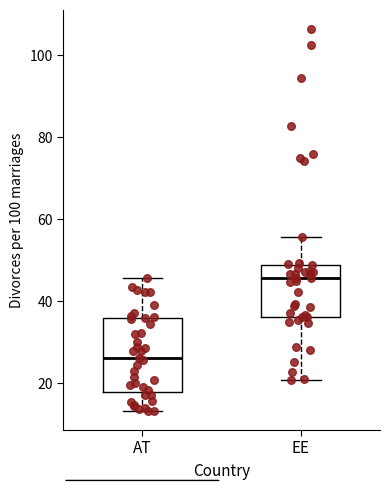

Where does the lower whisker of the box for AT end on the y-axis? The values are not printed on the chart, so give them approximately, as read against the axis.

14